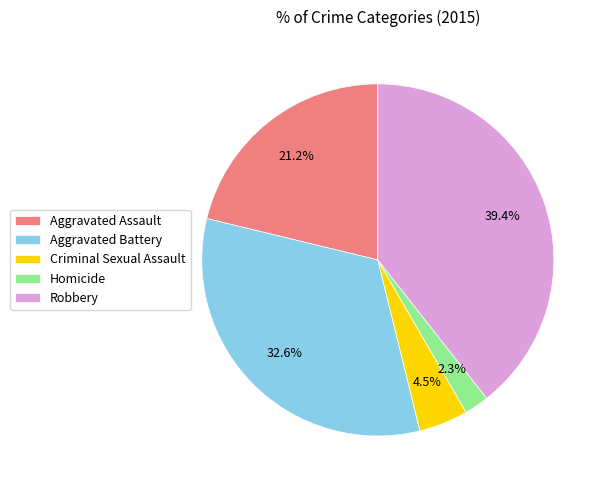

To the nearest percent, what portion does Robbery represent?

39%